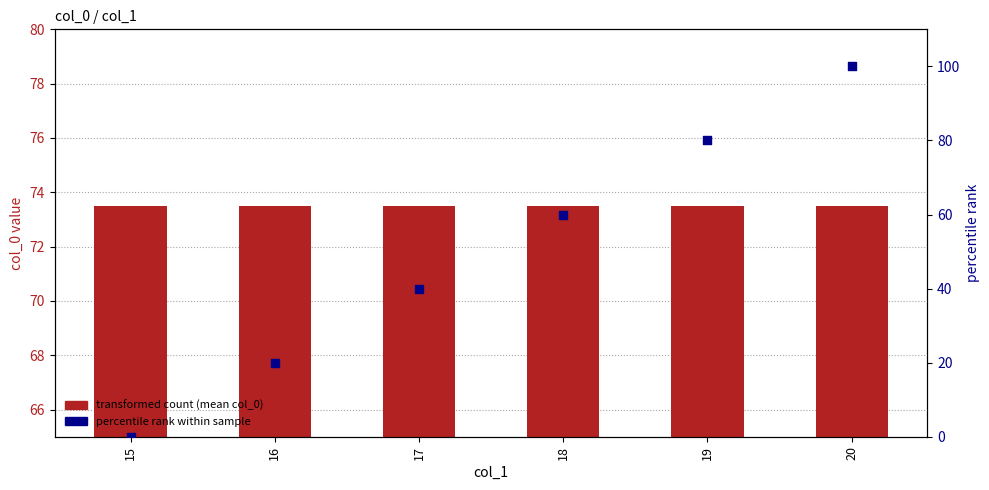

Which series has the widest spread of Y values?

percentile rank within sample